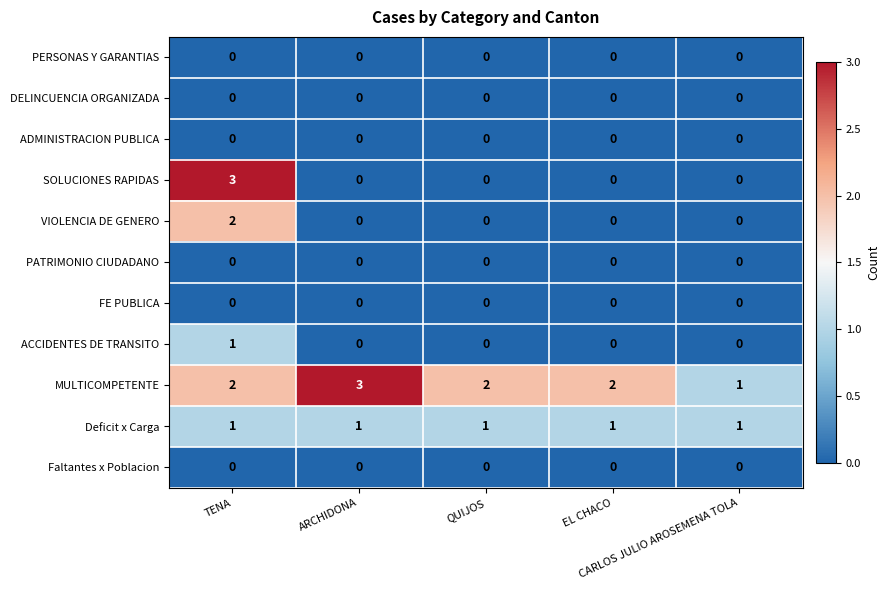

What is the difference between the highest and lowest values at QUIJOS?

2